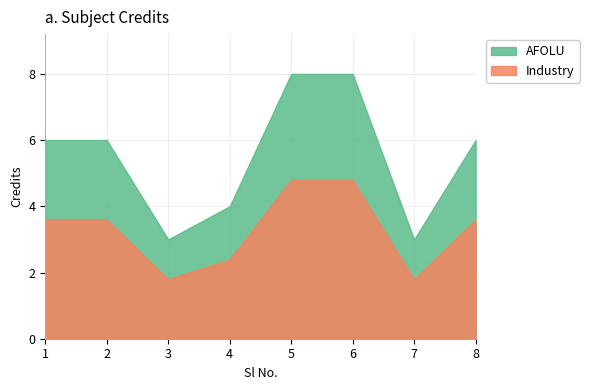

Reading left to right, what are all the values shown in this chart?

1=6	2=6	3=3	4=4	5=8	6=8	7=3	8=6